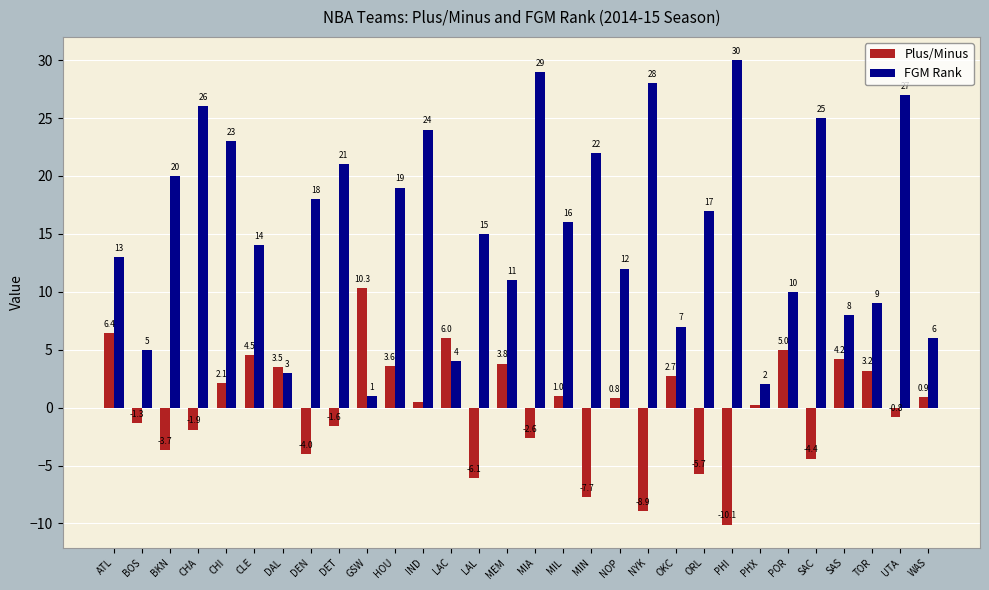

Reading left to right, extract all data points from this chart.

Plus/Minus: ATL=6.4	BOS=-1.3	BKN=-3.7	CHA=-1.9	CHI=2.1	CLE=4.5	DAL=3.5	DEN=-4.0	DET=-1.6	GSW=10.3	HOU=3.6	IND=0.5	LAC=6.0	LAL=-6.1	MEM=3.8	MIA=-2.6	MIL=1.0	MIN=-7.7	NOP=0.8	NYK=-8.9	OKC=2.7	ORL=-5.7	PHI=-10.1	PHX=0.2	POR=5.0	SAC=-4.4	SAS=4.2	TOR=3.2	UTA=-0.8	WAS=0.9
FGM Rank: ATL=13.0	BOS=5.0	BKN=20.0	CHA=26.0	CHI=23.0	CLE=14.0	DAL=3.0	DEN=18.0	DET=21.0	GSW=1.0	HOU=19.0	IND=24.0	LAC=4.0	LAL=15.0	MEM=11.0	MIA=29.0	MIL=16.0	MIN=22.0	NOP=12.0	NYK=28.0	OKC=7.0	ORL=17.0	PHI=30.0	PHX=2.0	POR=10.0	SAC=25.0	SAS=8.0	TOR=9.0	UTA=27.0	WAS=6.0